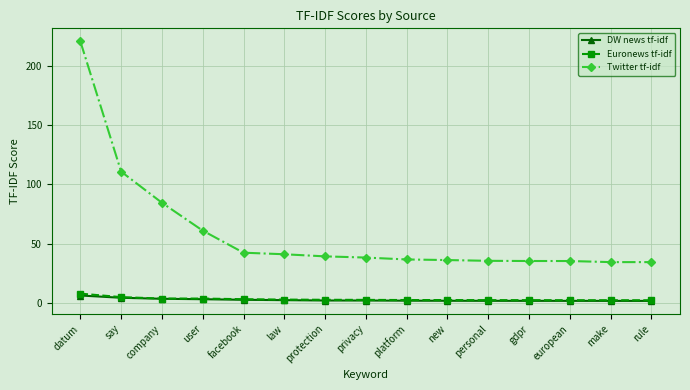

What is the label of the 10th point from the left?

new